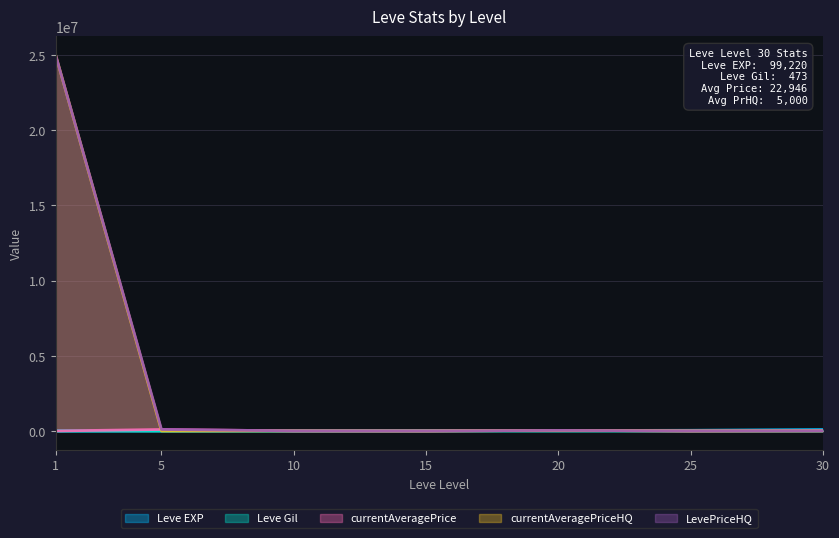

Which series ends up on top after the final intersection of Leve EXP and currentAveragePriceHQ?

Leve EXP